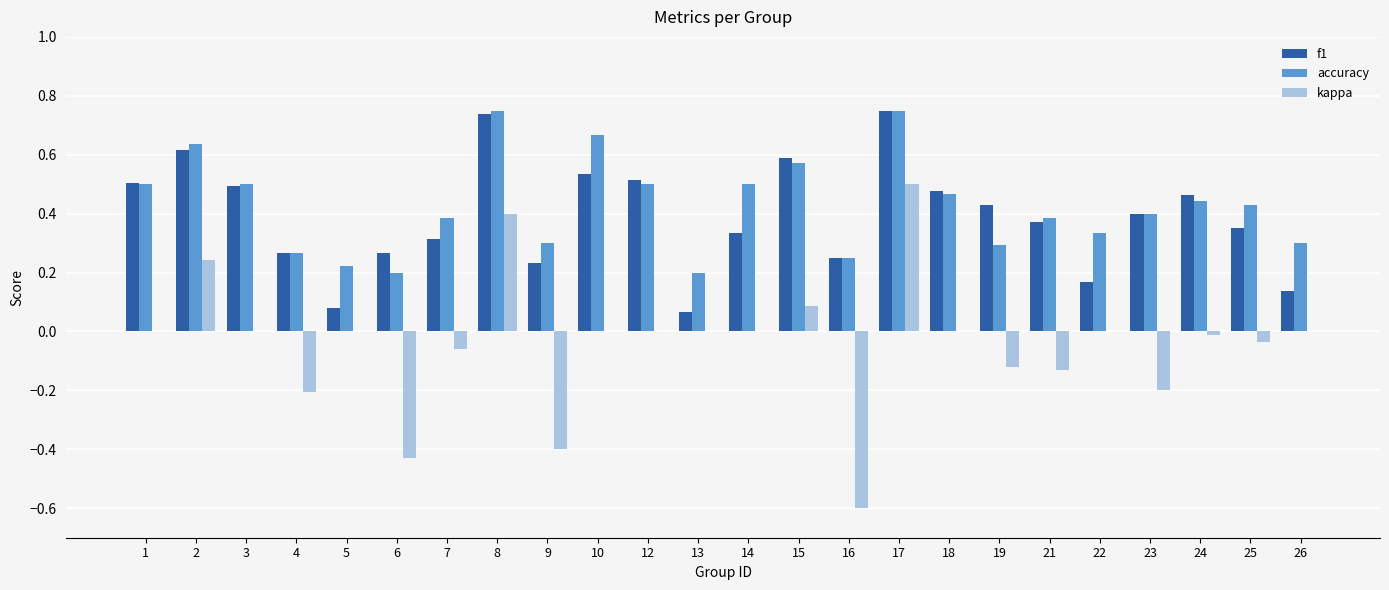

Is the value of f1 at 15 greater than the value of kappa at 24?

Yes